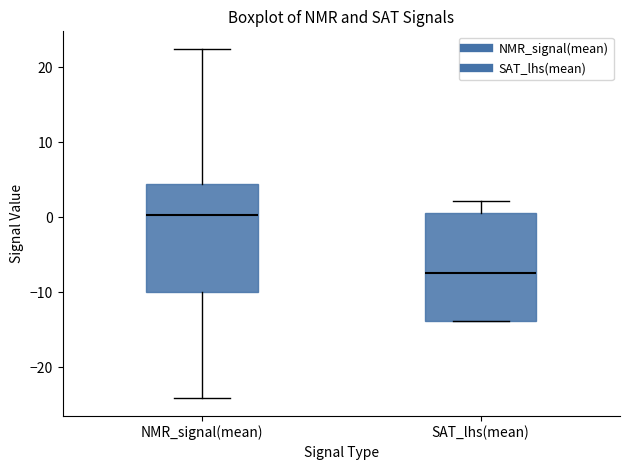

Reading left to right, transcribe this box plot: for each box, give where its median line is, the range the box spans, and where its two whiskers end, as read against the y-axis. The values are not printed on the chart, so give them approximately, as read against the axis.

NMR_signal(mean): median 0, box -10 to 4, whiskers -24 to 22
SAT_lhs(mean): median -7, box -14 to 1, whiskers -14 to 2